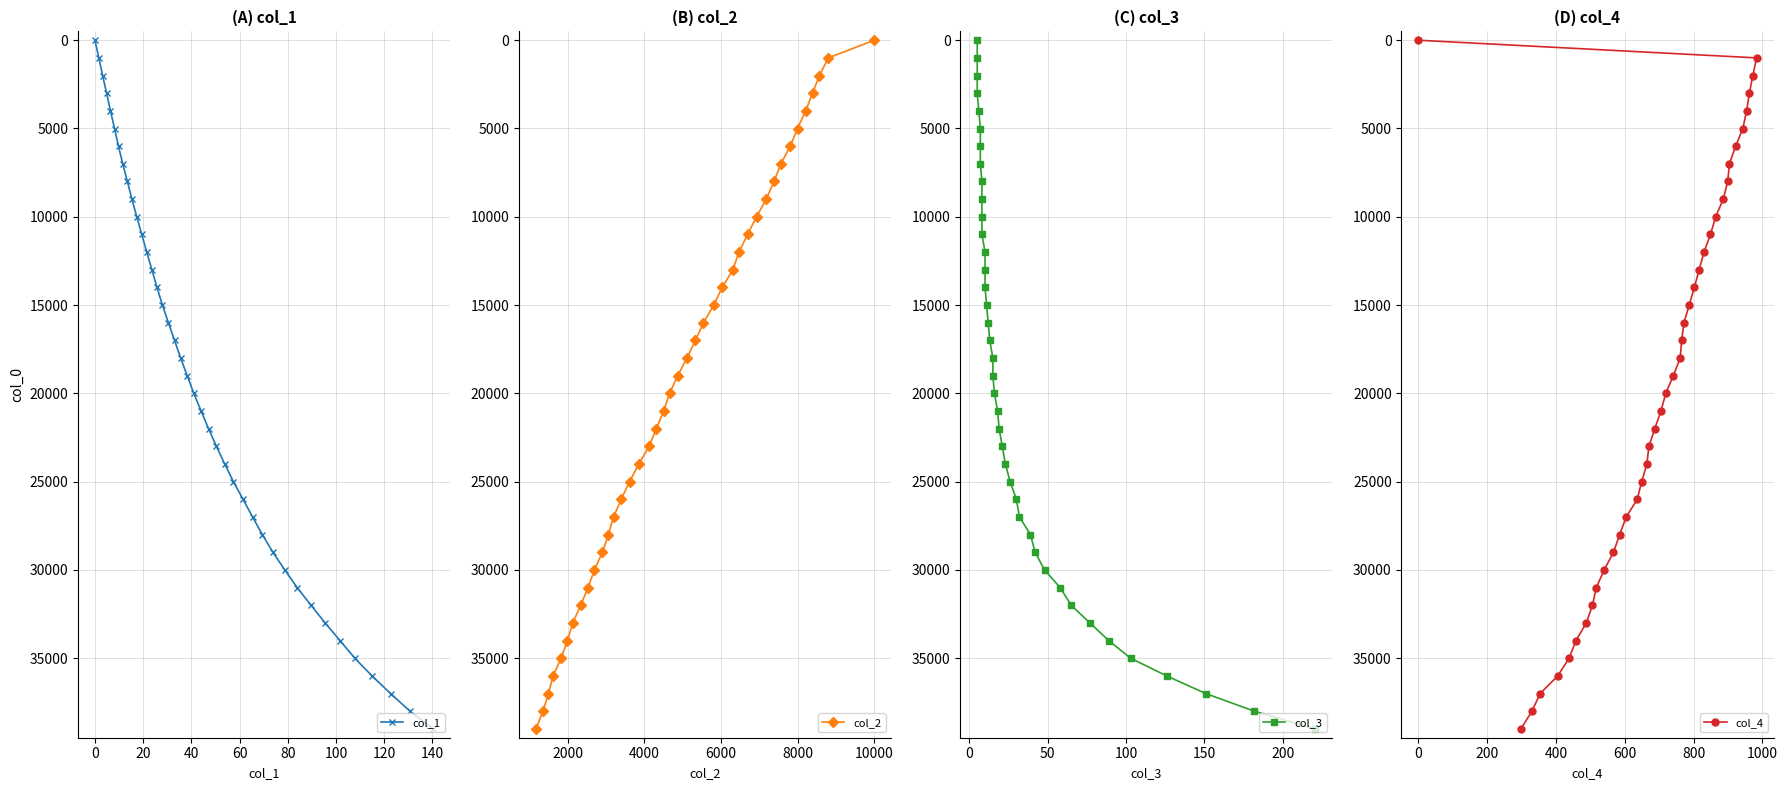

True or false: col_1 and col_2 intersect in this chart.

False